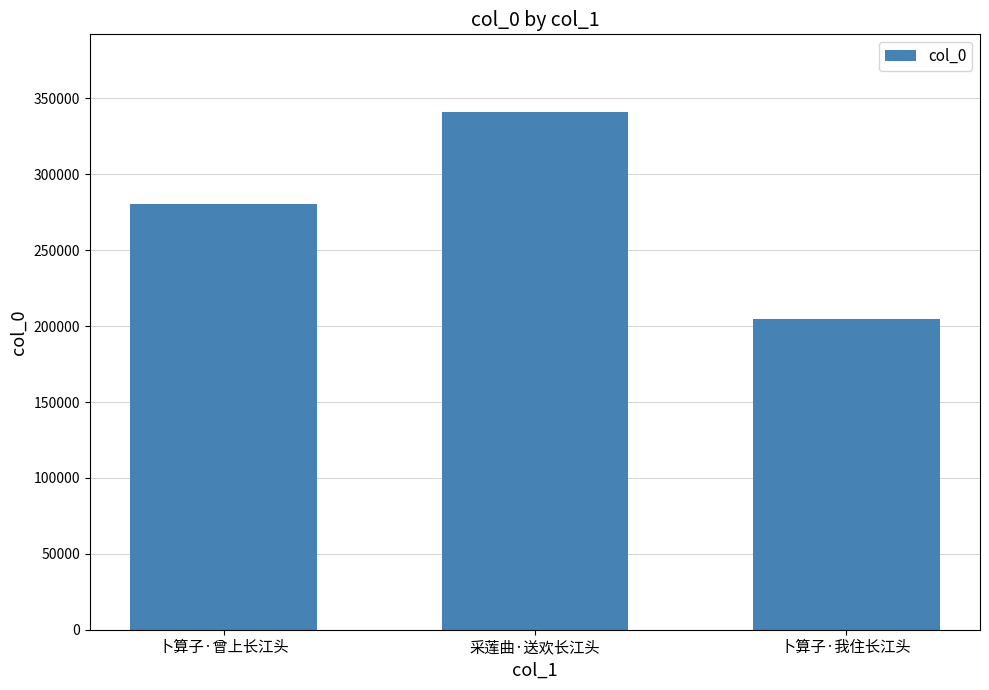

What is the approximate value at 采莲曲·送欢长江头, to the nearest 10?

341060